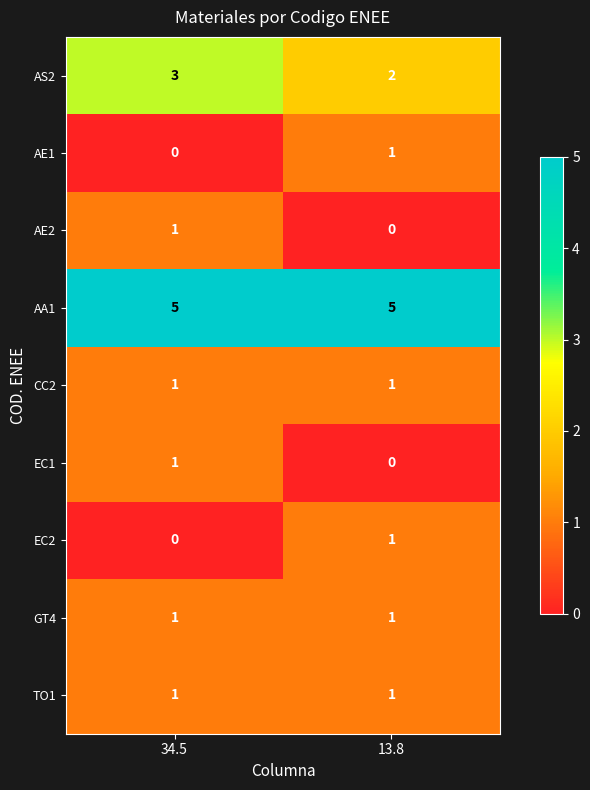

Where is EC2 nearest to the value 0?

34.5